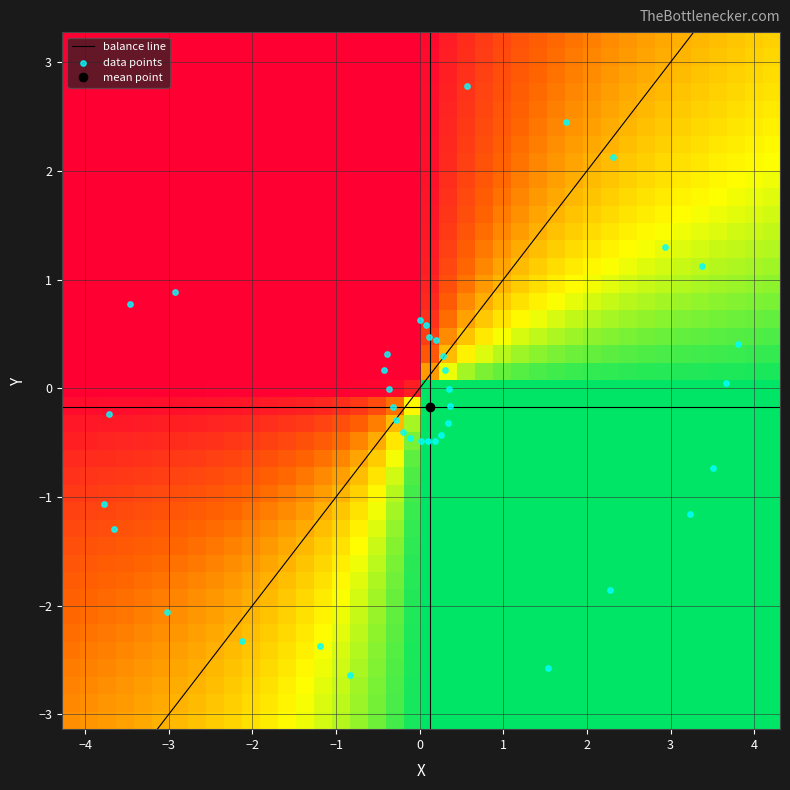

What is the sum of the 38 values at 0 and 1?

-2.7